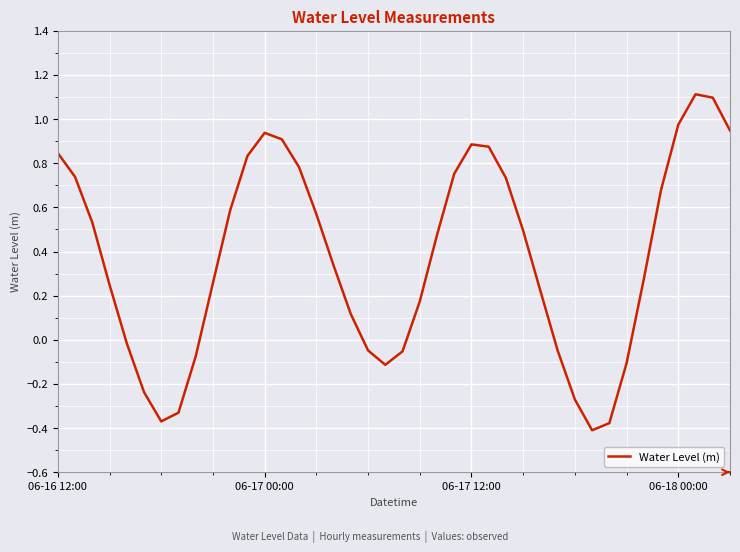

What is the difference between the maximum and minimum values?

1.5